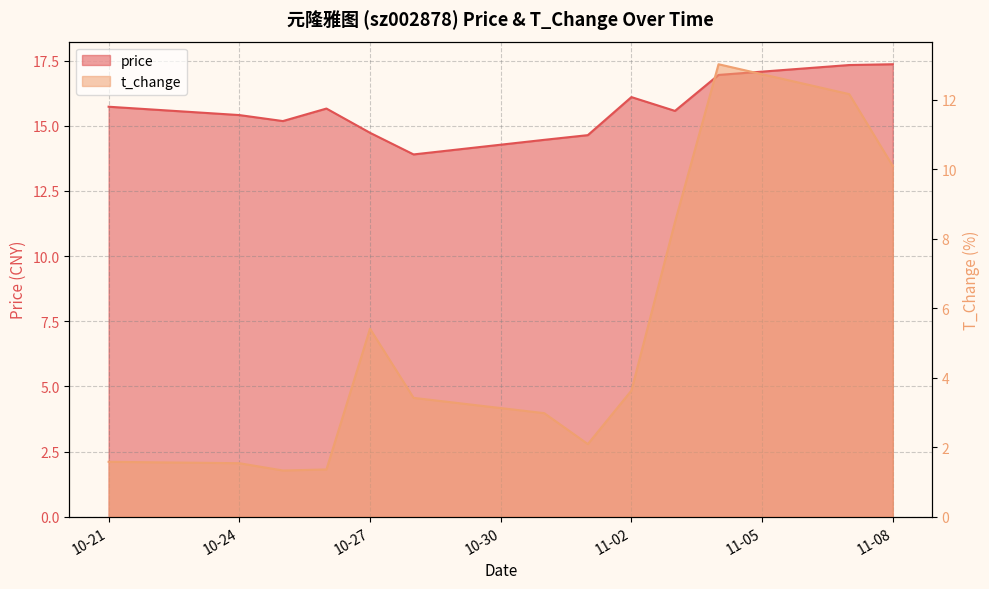

How many interior local valleys does the price series have?

3